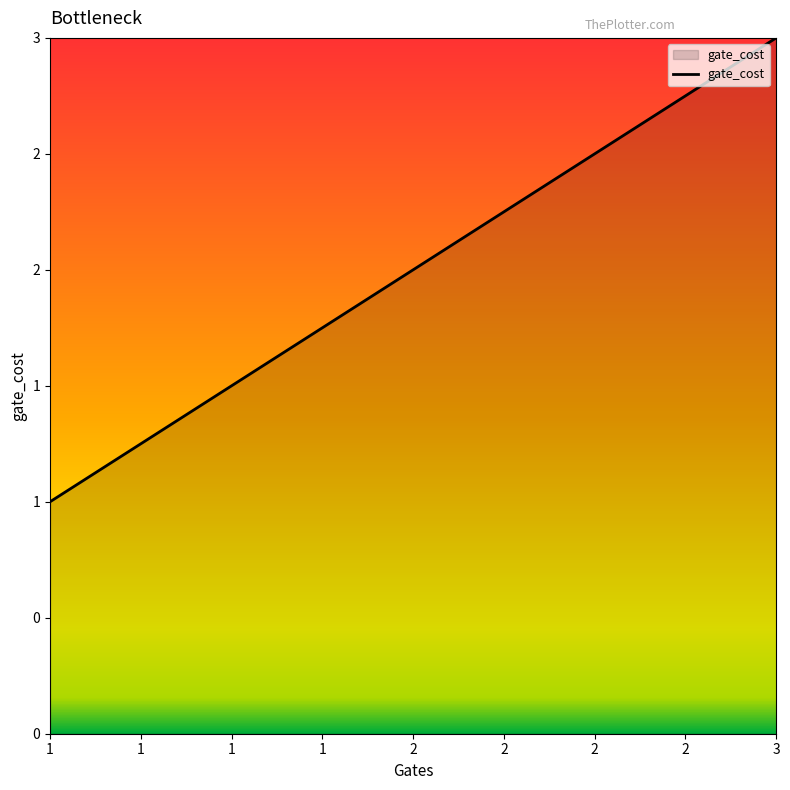

The chart shows a value of 2 at 2. True or false?

True